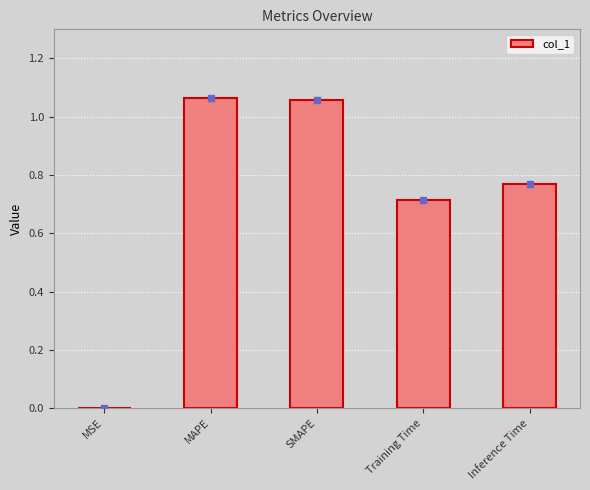

The chart shows a value of 0.0 at MSE. True or false?

True